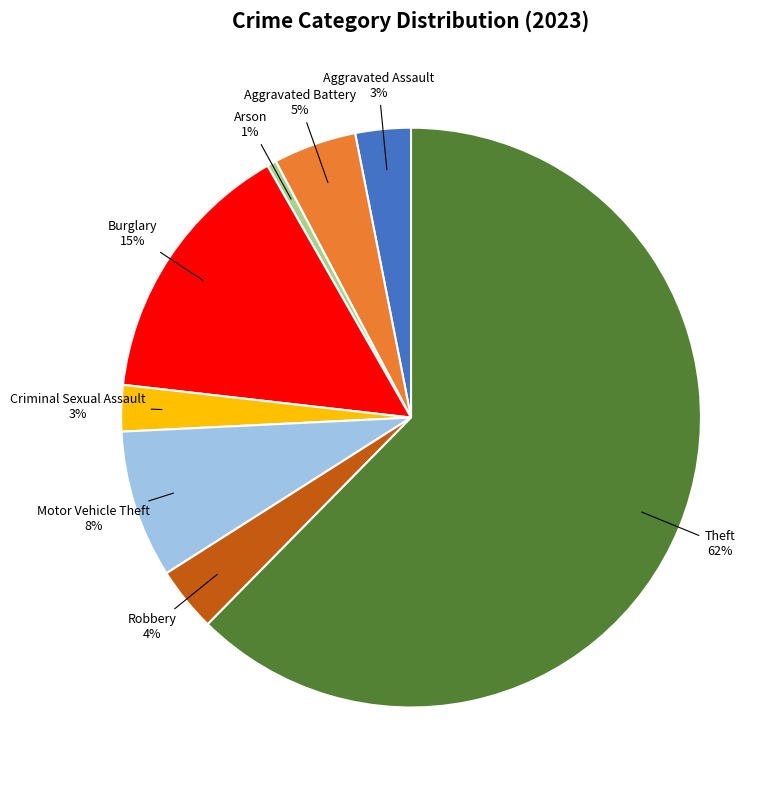

Which slice is the smallest?

Arson